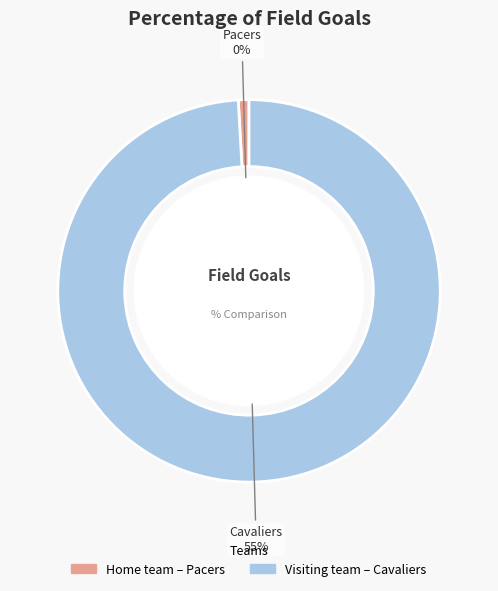

Is Visiting team (Cavaliers) the majority of the pie?

Yes